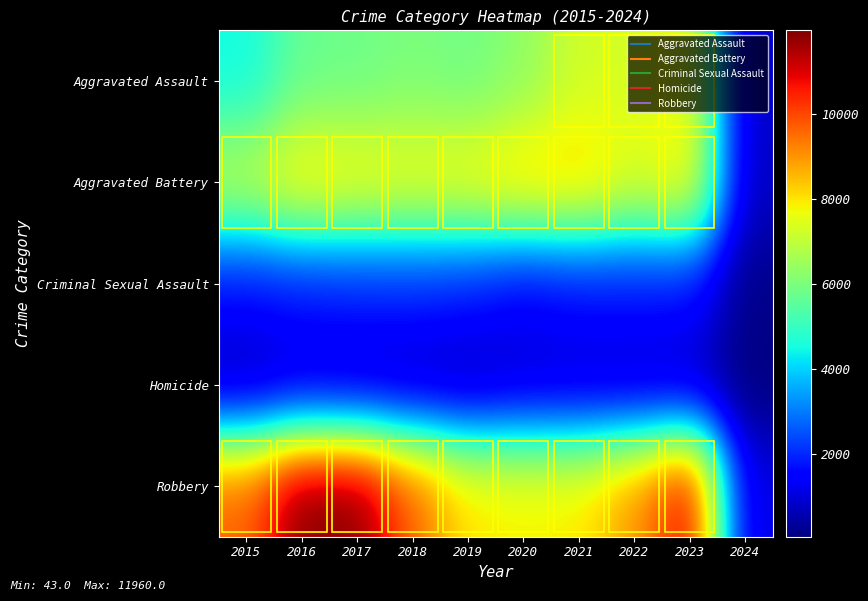

Between 2018 and 2016, which is larger?

2018